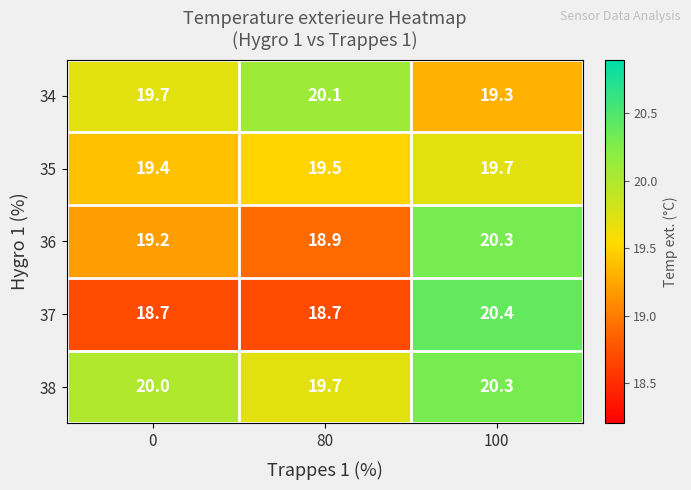

What is the sum of all 38 values?

60.0